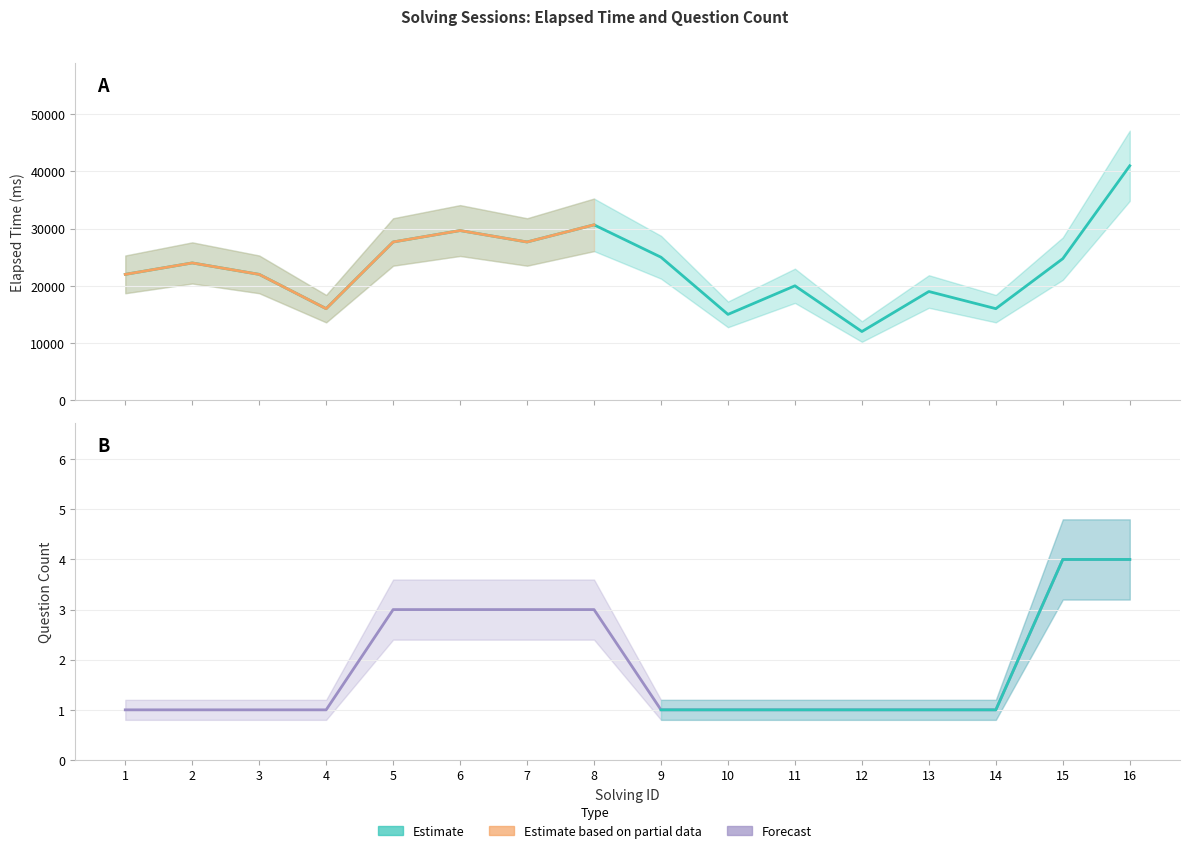

True or false: elapsed_time and solving_id cross at least once.

False